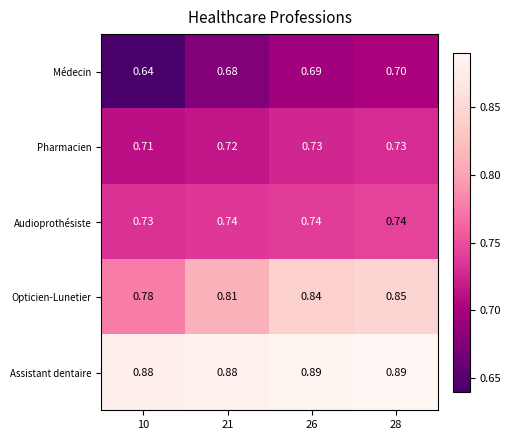

Between 10 and 26, which series saw the biggest shift?

Opticien-Lunetier